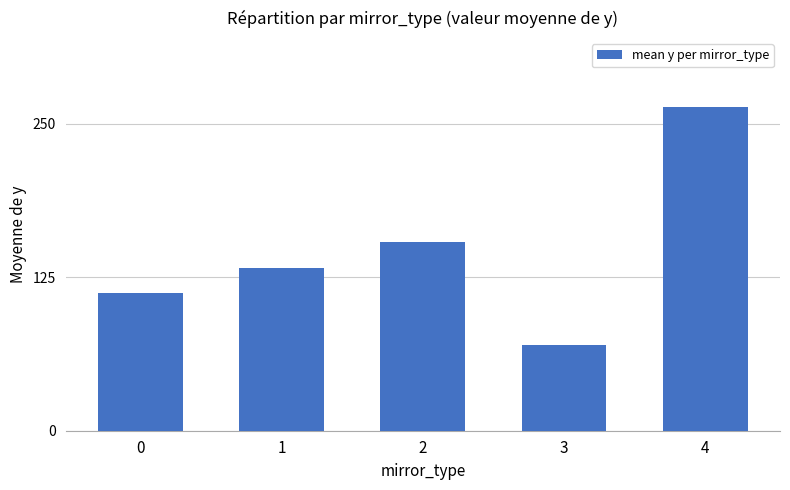

What is the greatest value displayed?

263.7